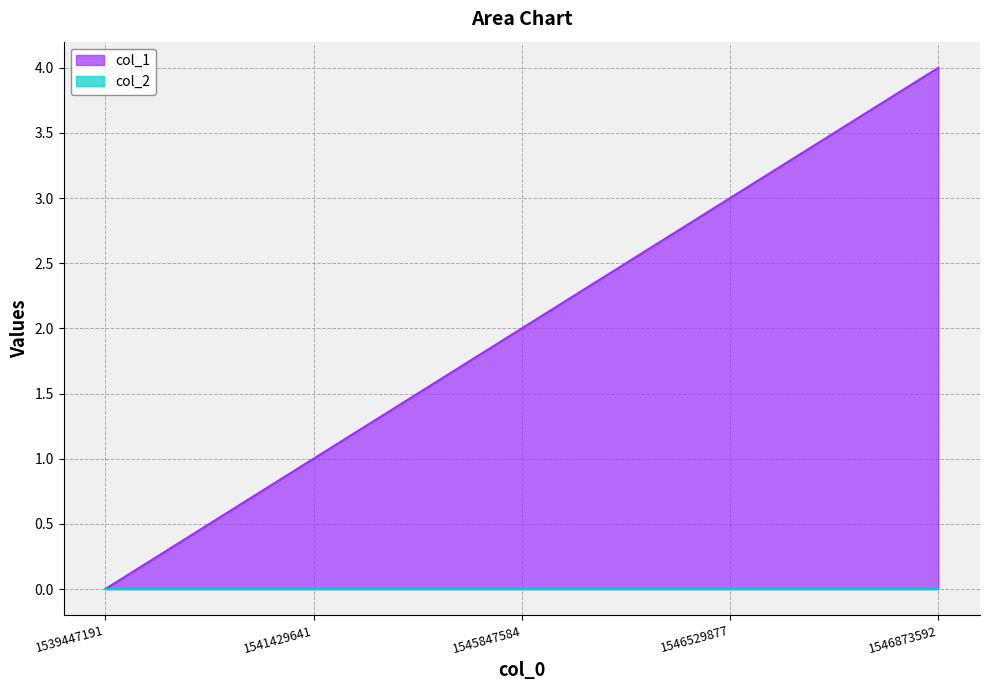

List the labels in order of value, smallest first.

1539447191, 1541429641, 1545847584, 1546529877, 1546873592